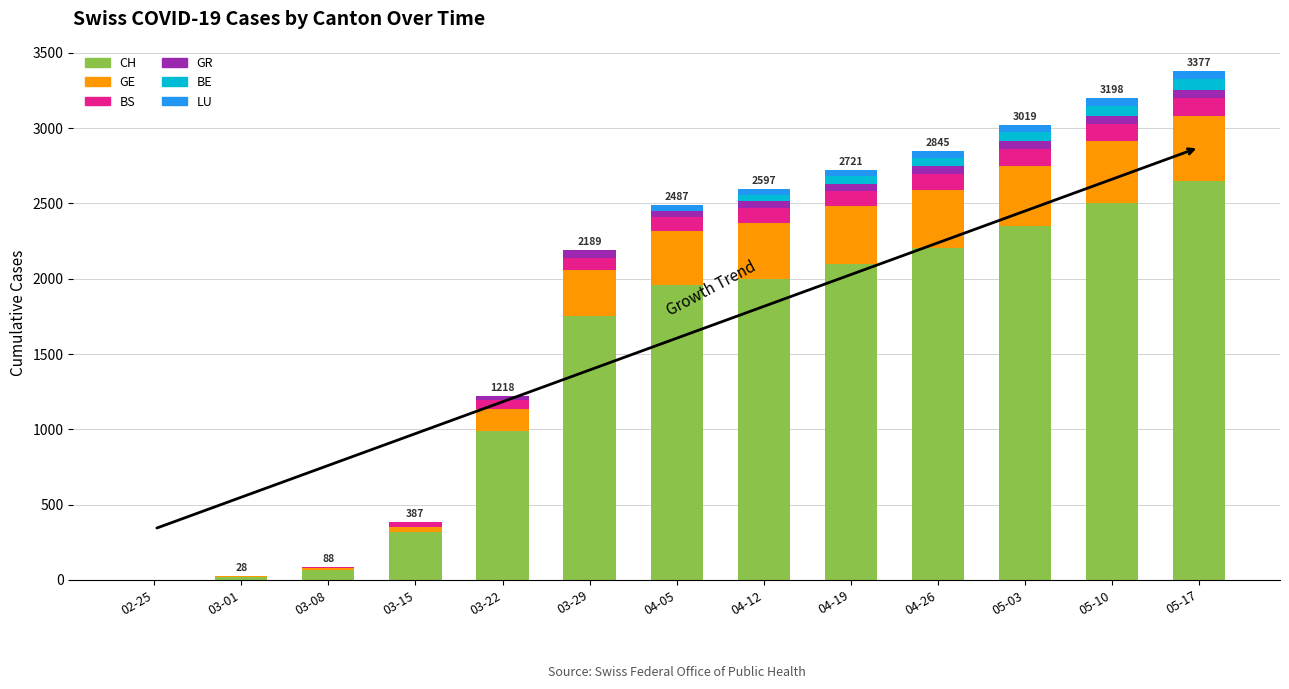

What is the sum of the CH values at 04-05 and 03-08?

2022